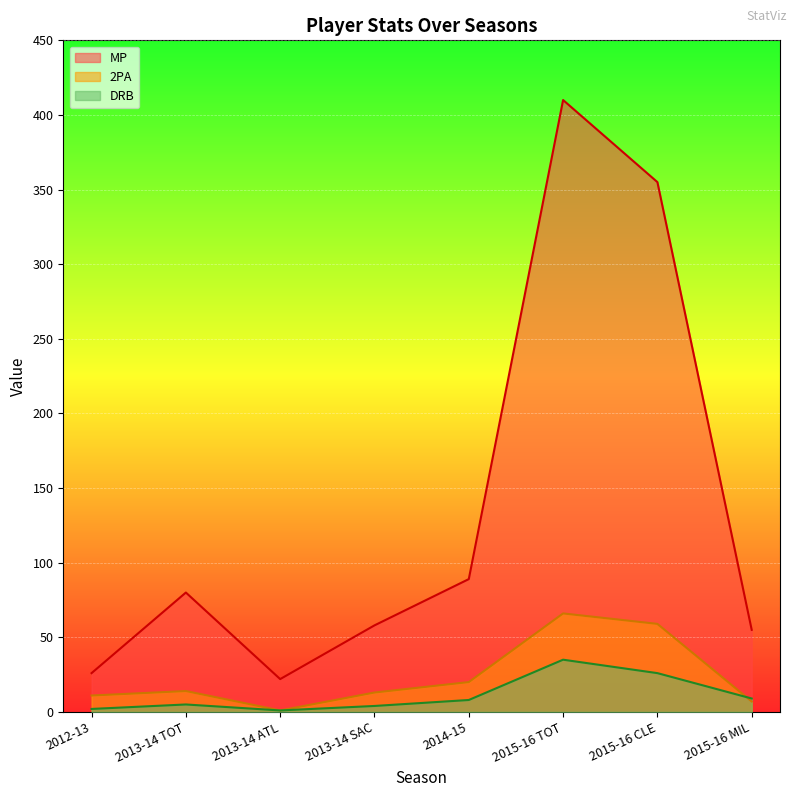

Is it true that MP equals 525 at 2015-16 CLE?

False